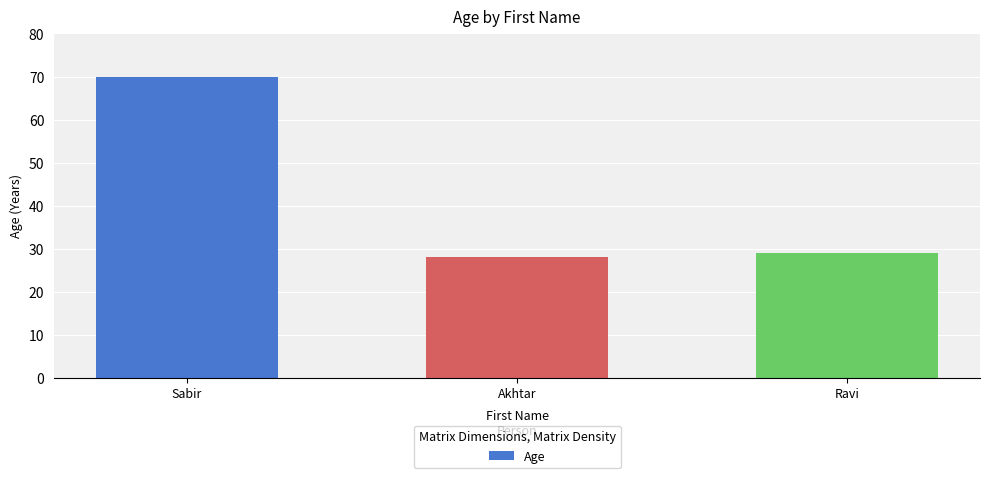

Rank the categories by value from lowest to highest.

Akhtar, Ravi, Sabir